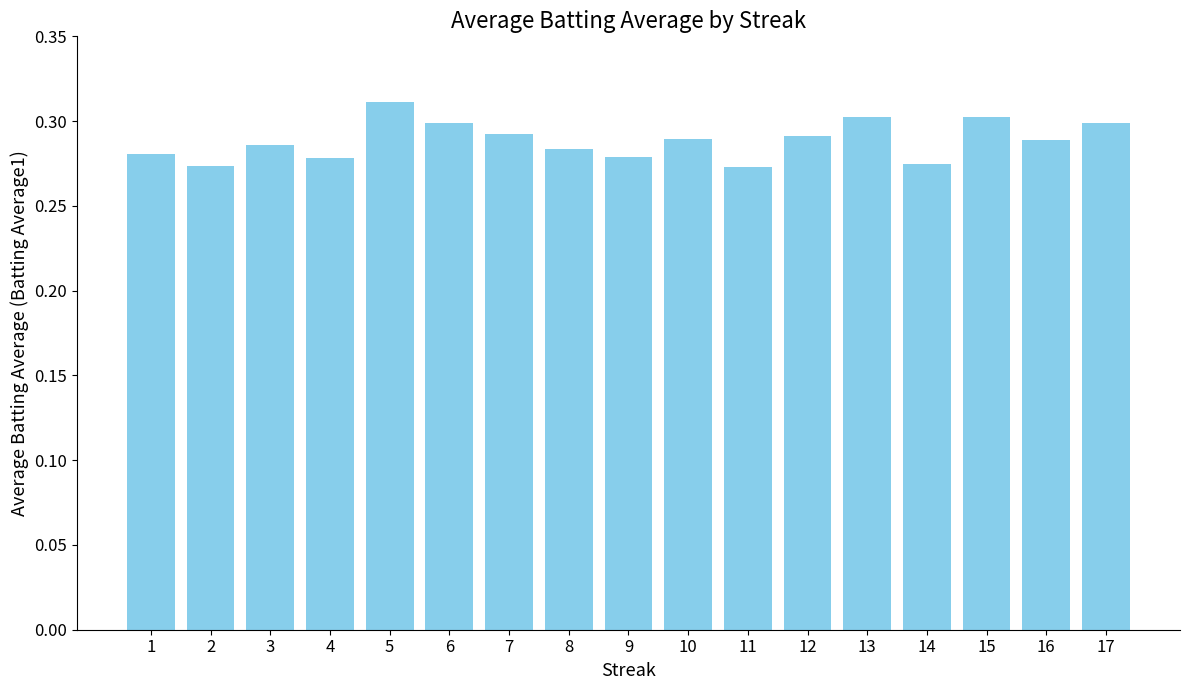

How many values are between 0 and 1?

17